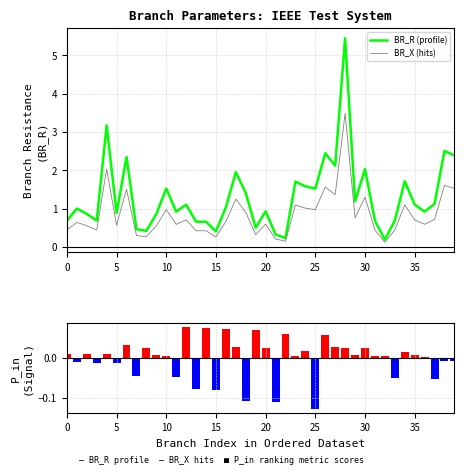

Reading left to right, what are all the values shown in this chart?

BR_R (profile): 0.7	1.0	0.9	0.7	3.2	0.9	2.3	0.5	0.4	0.9	1.5	0.9	1.1	0.7	0.7	0.4	1.0	2.0	1.4	0.5	0.9	0.3	0.2	1.7	1.6	1.5	2.4	2.1	5.4	1.2	2.0	0.7	0.2	0.7	1.7	1.1	0.9	1.1	2.5	2.4
BR_X (hits): 0.4	0.6	0.6	0.4	2.0	0.6	1.5	0.3	0.3	0.6	1.0	0.6	0.7	0.4	0.4	0.3	0.7	1.2	0.9	0.3	0.6	0.2	0.1	1.1	1.0	1.0	1.6	1.4	3.5	0.8	1.3	0.4	0.1	0.4	1.1	0.7	0.6	0.7	1.6	1.5
P_in (ranking metric): 0.0	-0.0	0.0	-0.0	0.0	-0.0	0.0	-0.0	0.0	0.0	0.0	-0.0	0.1	-0.1	0.1	-0.1	0.1	0.0	-0.1	0.1	0.0	-0.1	0.1	0.0	0.0	-0.1	0.1	0.0	0.0	0.0	0.0	0.0	0.0	-0.1	0.0	0.0	0.0	-0.1	-0.0	-0.0